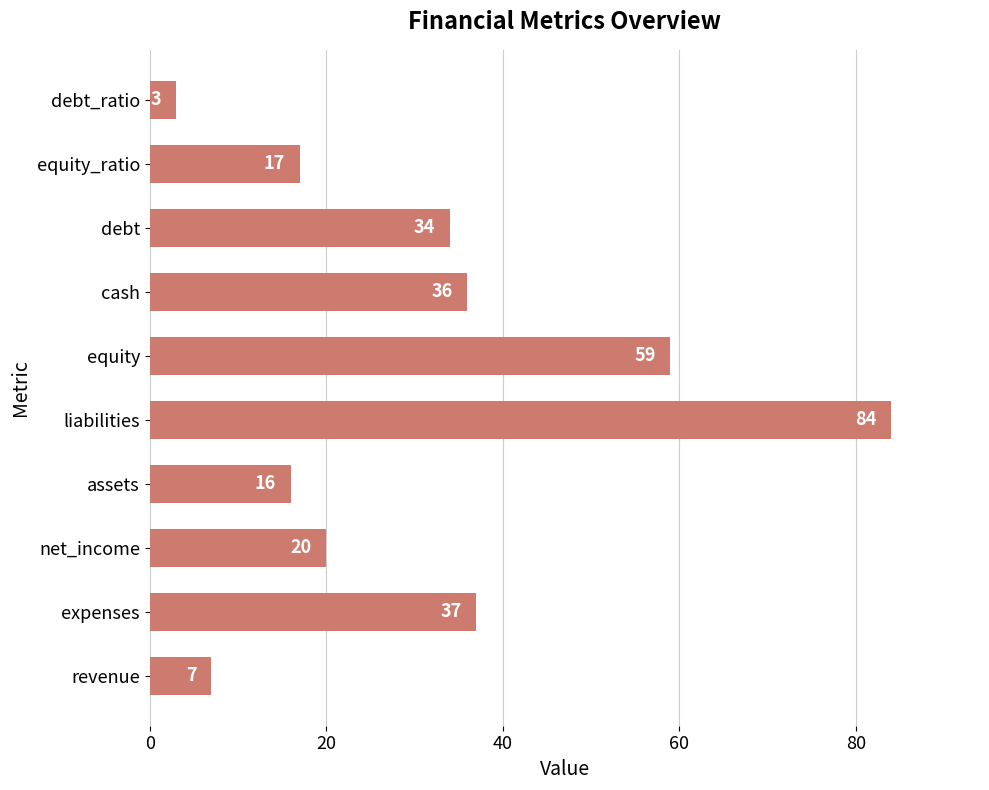

Rank the categories by value from lowest to highest.

debt_ratio, revenue, assets, equity_ratio, net_income, debt, cash, expenses, equity, liabilities